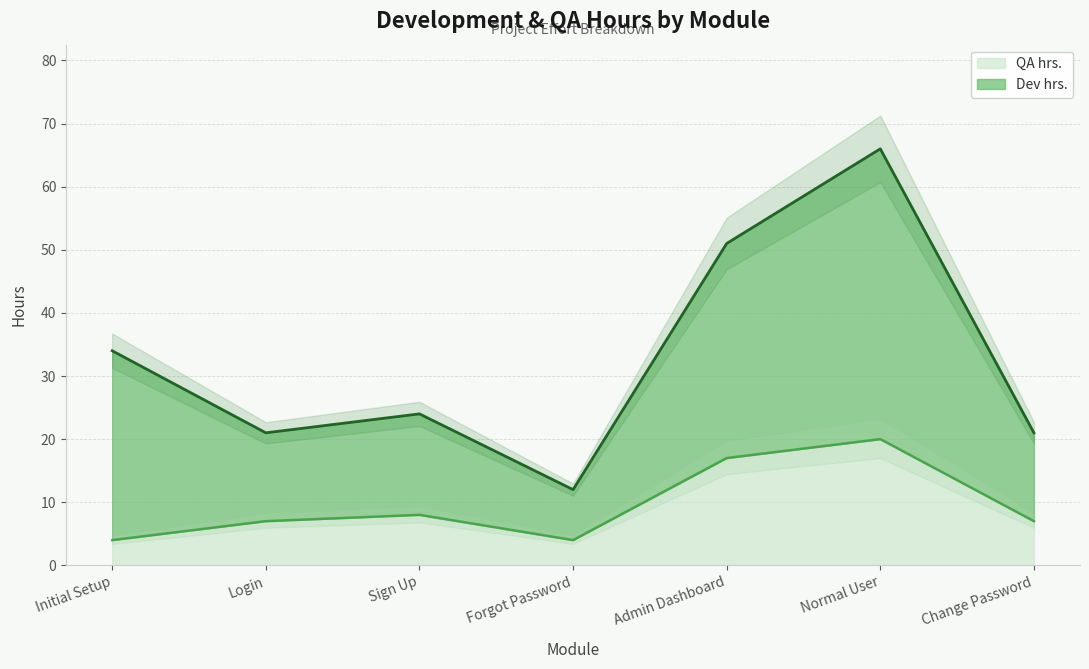

What is the difference between the highest and lowest values at Normal User?

46